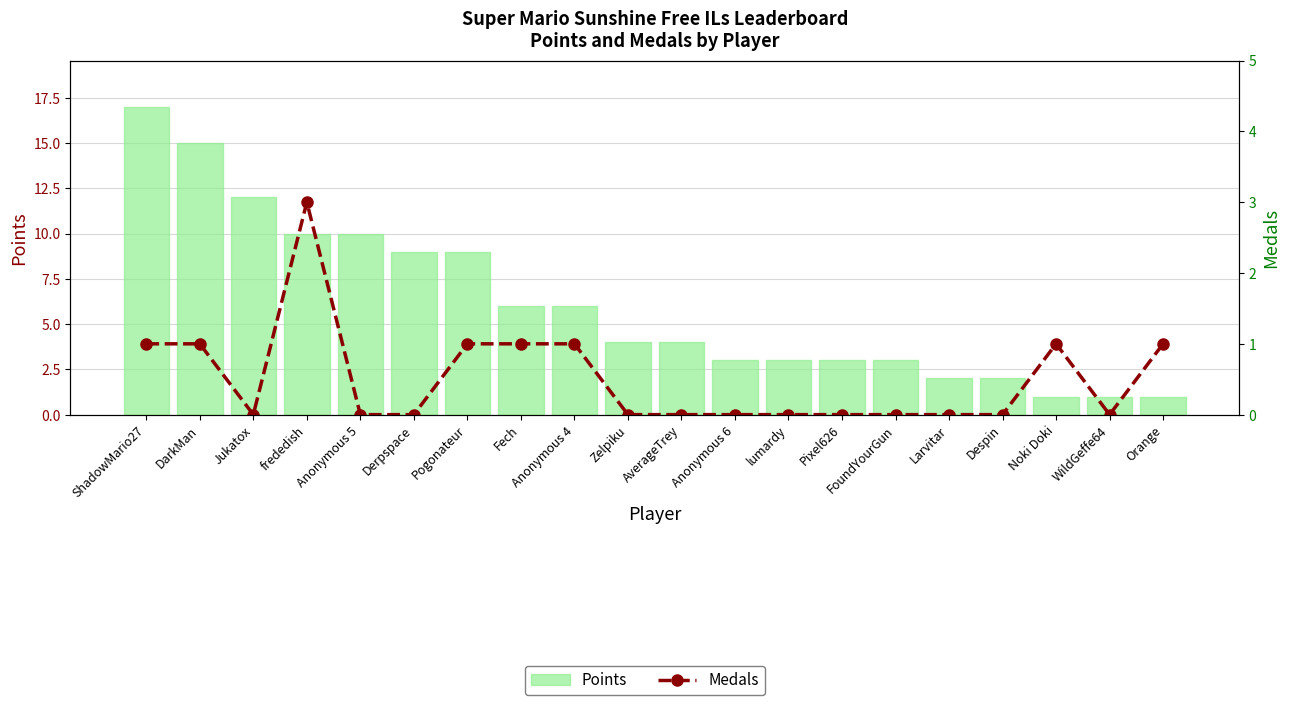

Which category has the highest value across all series?

ShadowMario27